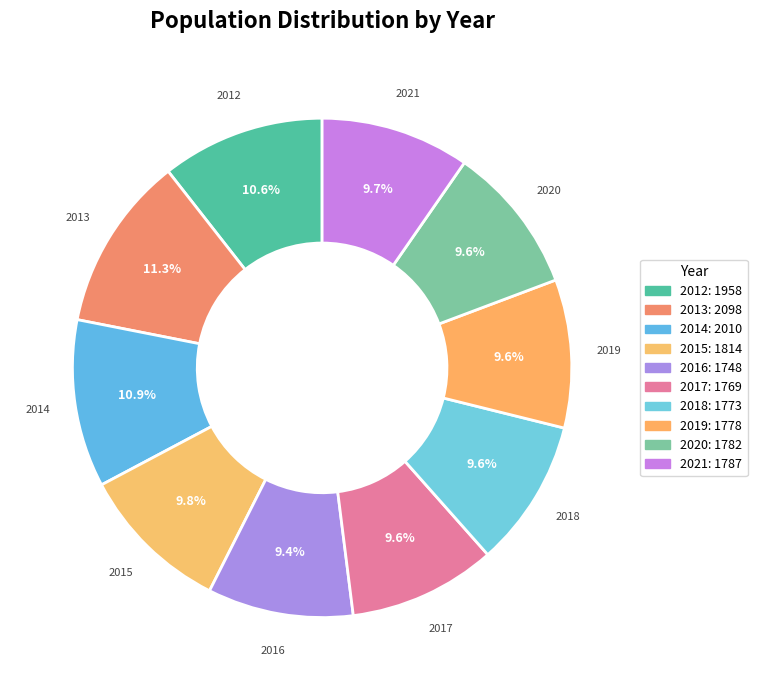

Is it true that 2021 is 10% of the pie?

True